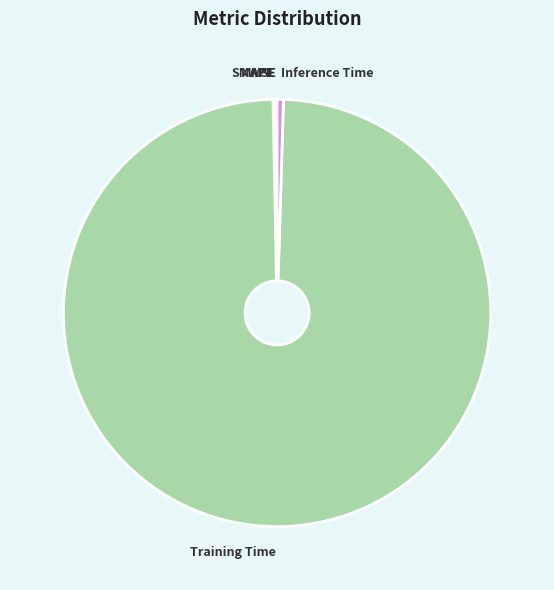

What is the majority slice?

Training Time